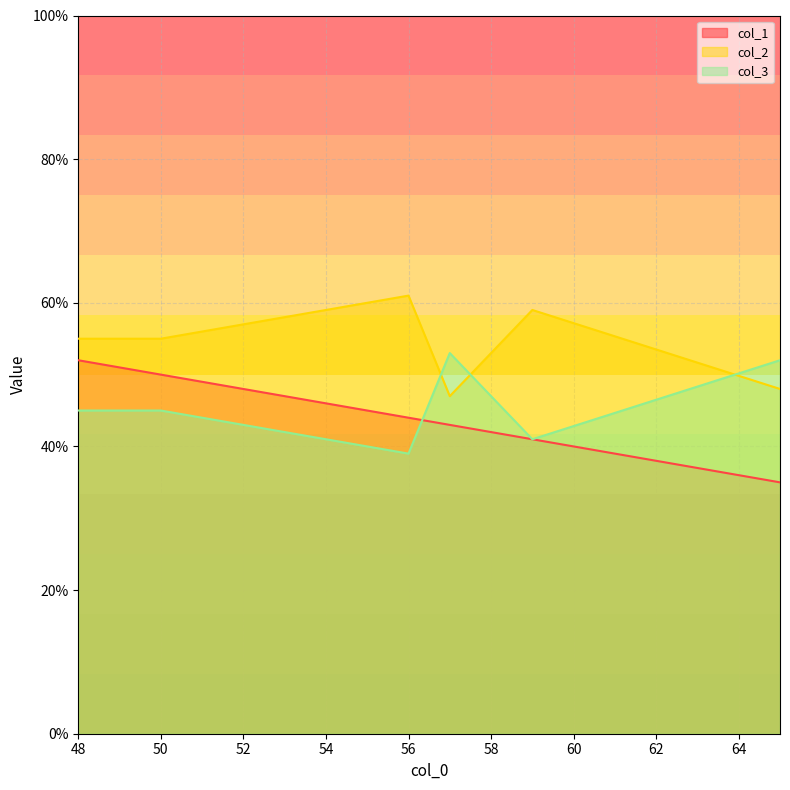

What is the difference between the col_1 values at 50 and 65?

15